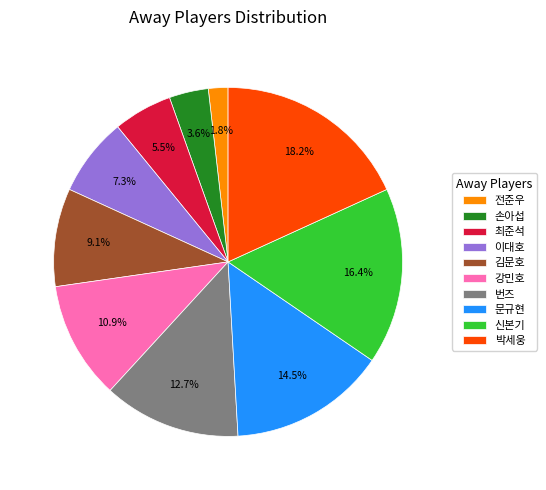

Which category has the biggest portion of the pie?

박세웅